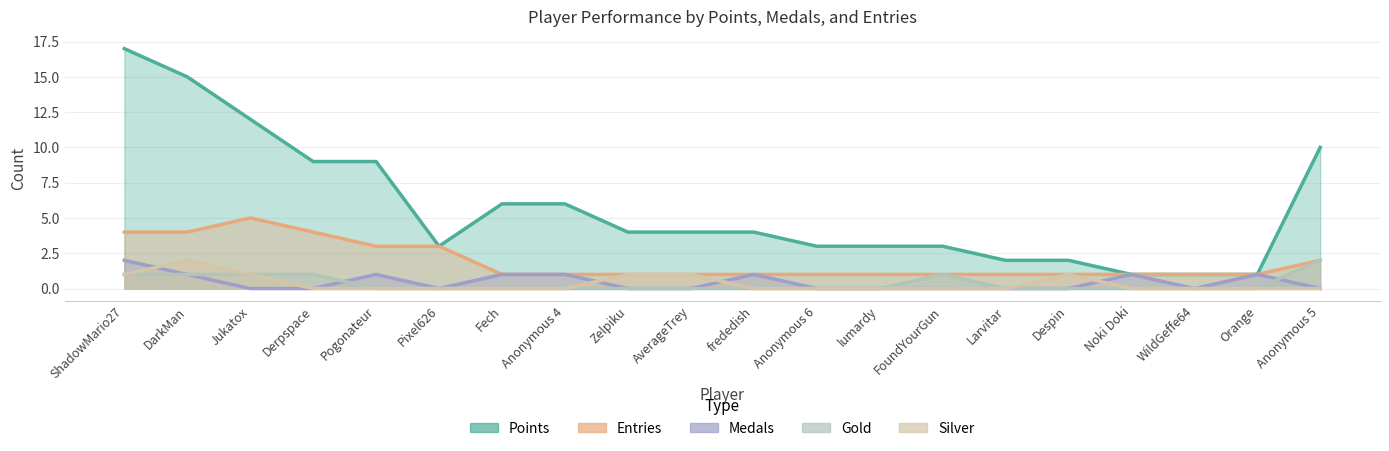

What is the sum of all Silver values?

7